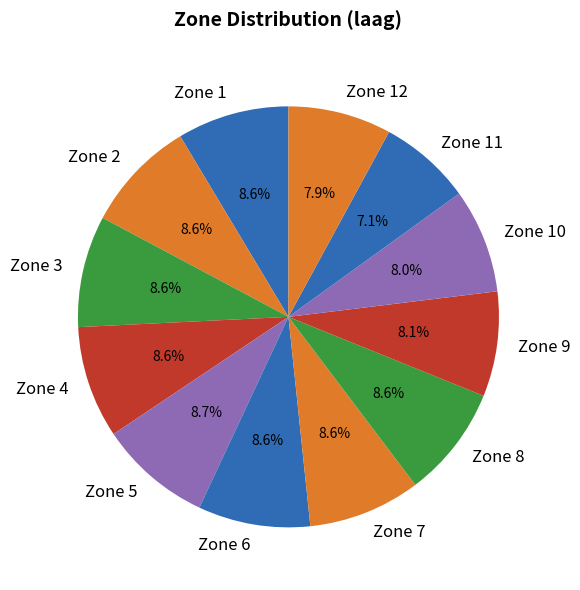

To the nearest percent, what portion does Zone 1 represent?

9%